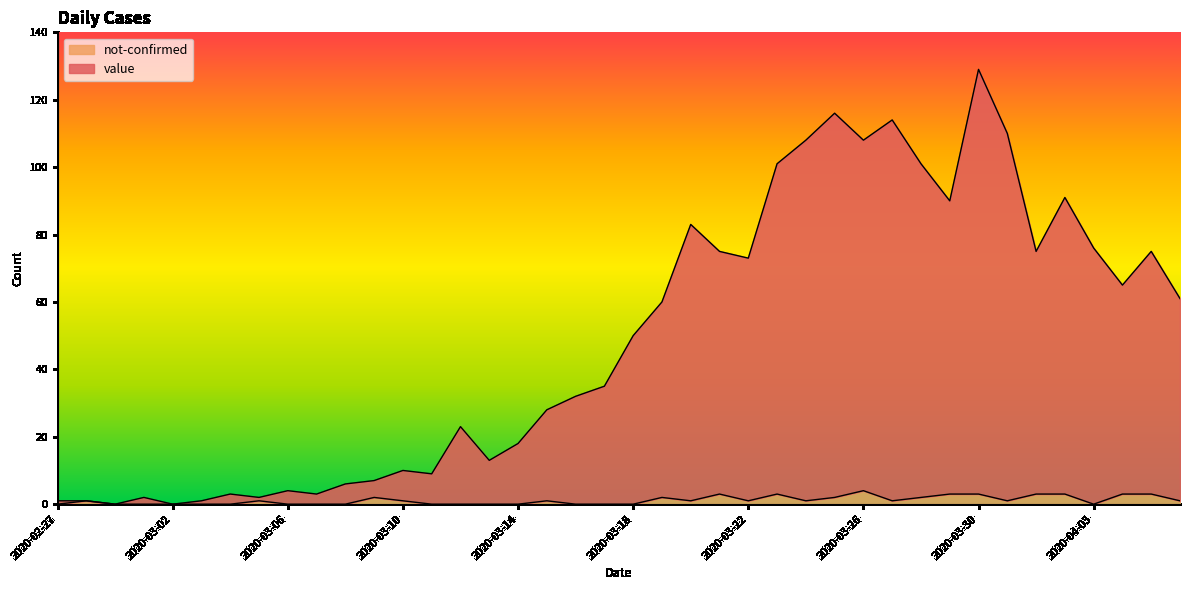

Rank the series by their average value, from highest to lowest.

value, not-confirmed